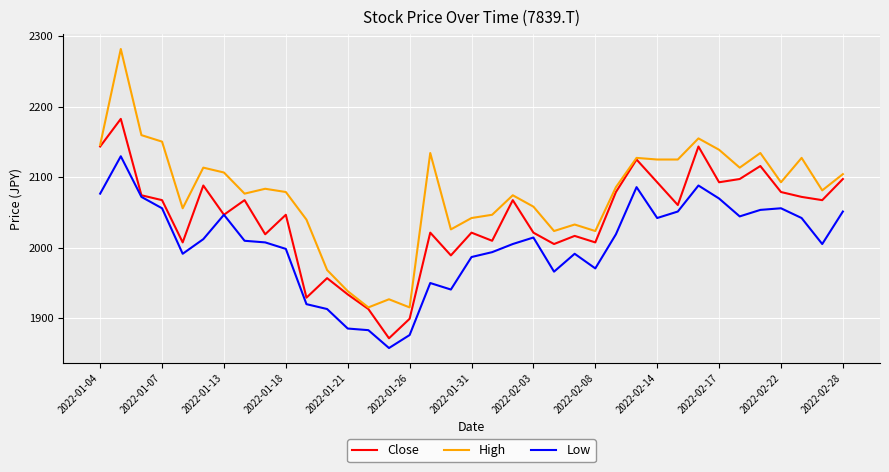

What are all the series names shown in the legend?

Close, High, Low